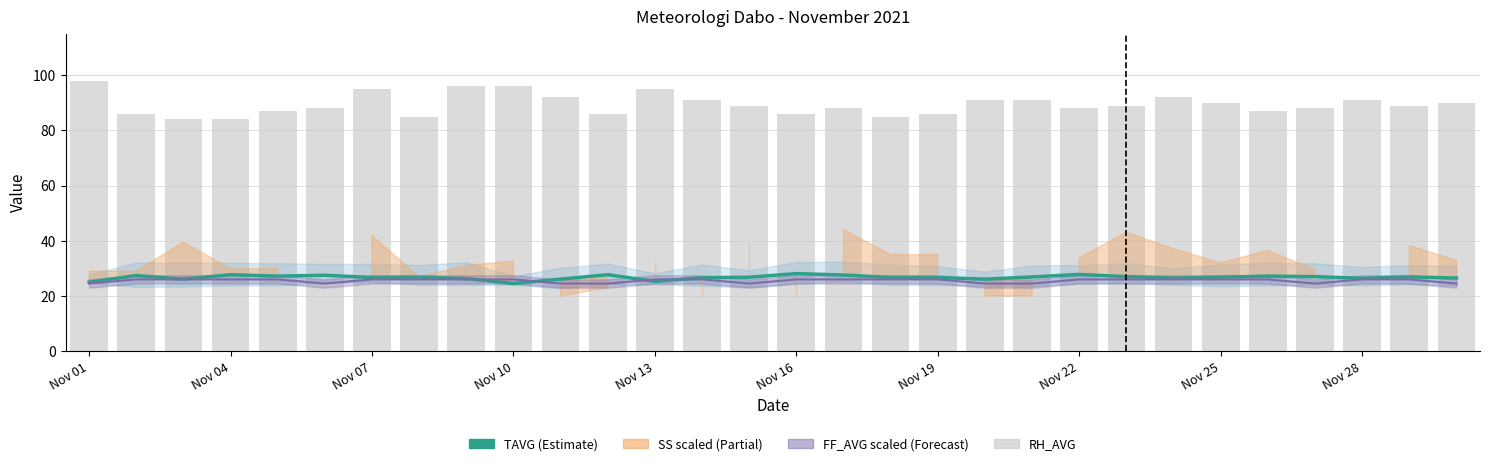

How many values in the RH_AVG series exceed 89?

13